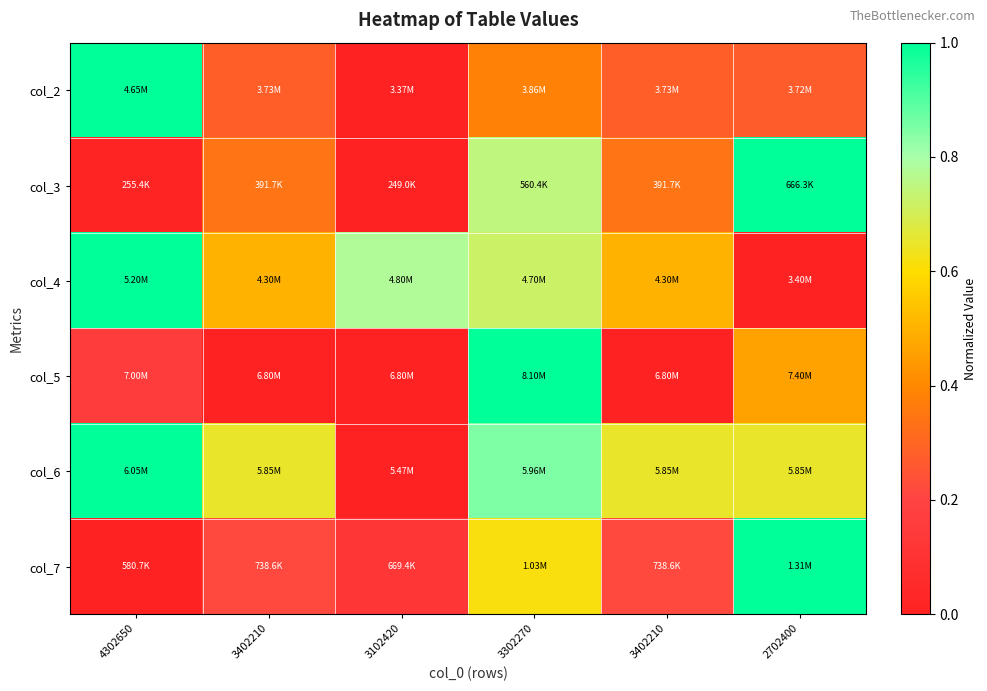

What is the total value across all series at 4302650?

3.2